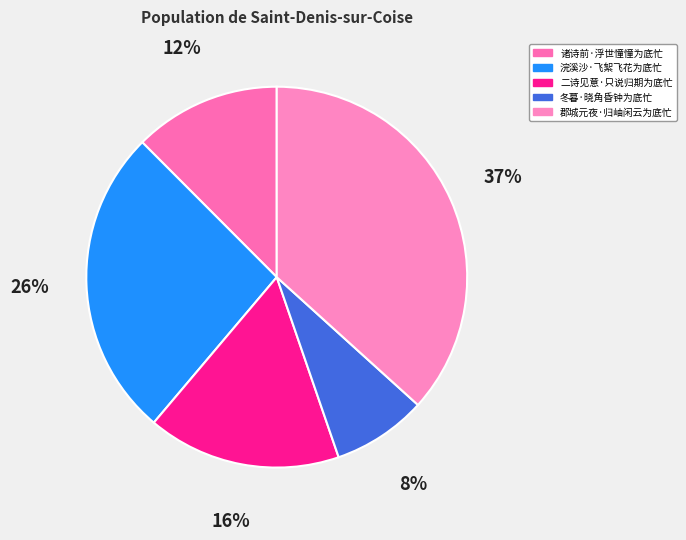

The 诸诗前·浮世憧憧为底忙 slice represents 22% of the pie. True or false?

False